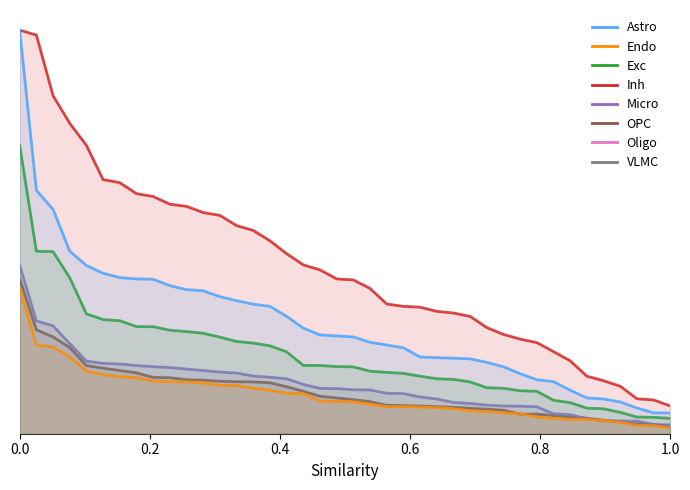

How many categories are shown in the chart?

40